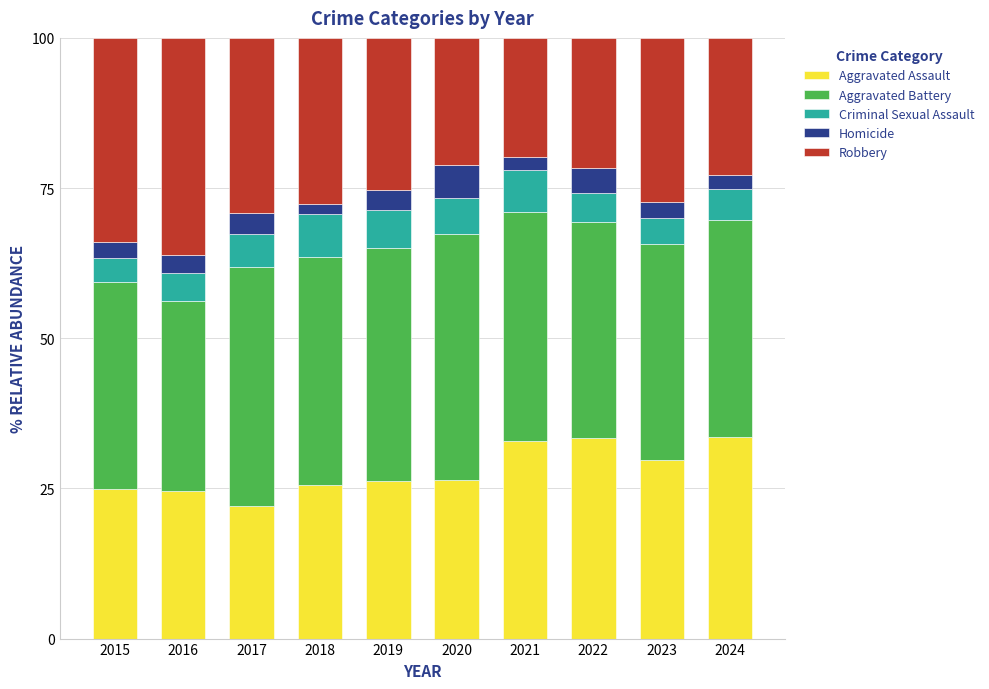

The value of Aggravated Assault at 2023 is 6.0. True or false?

False